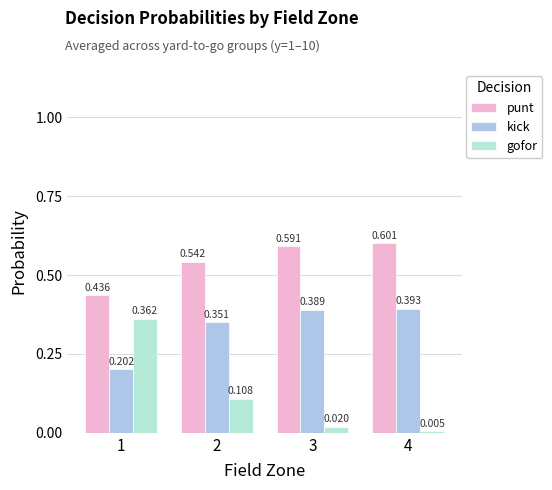

Which series has the largest total across all categories?

punt